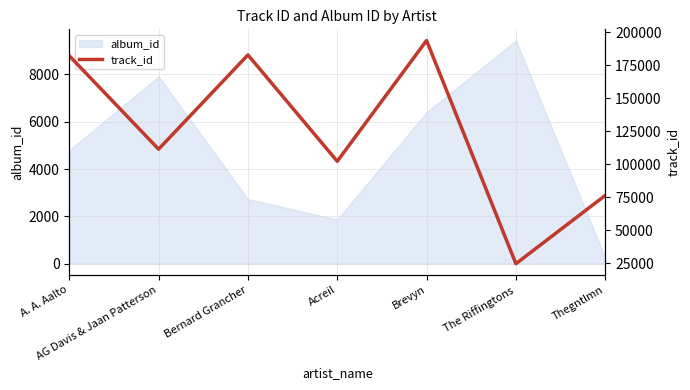

Approximately how many times larger is the value at AG Davis & Jaan Patterson compared to The Riffingtons?

4.5